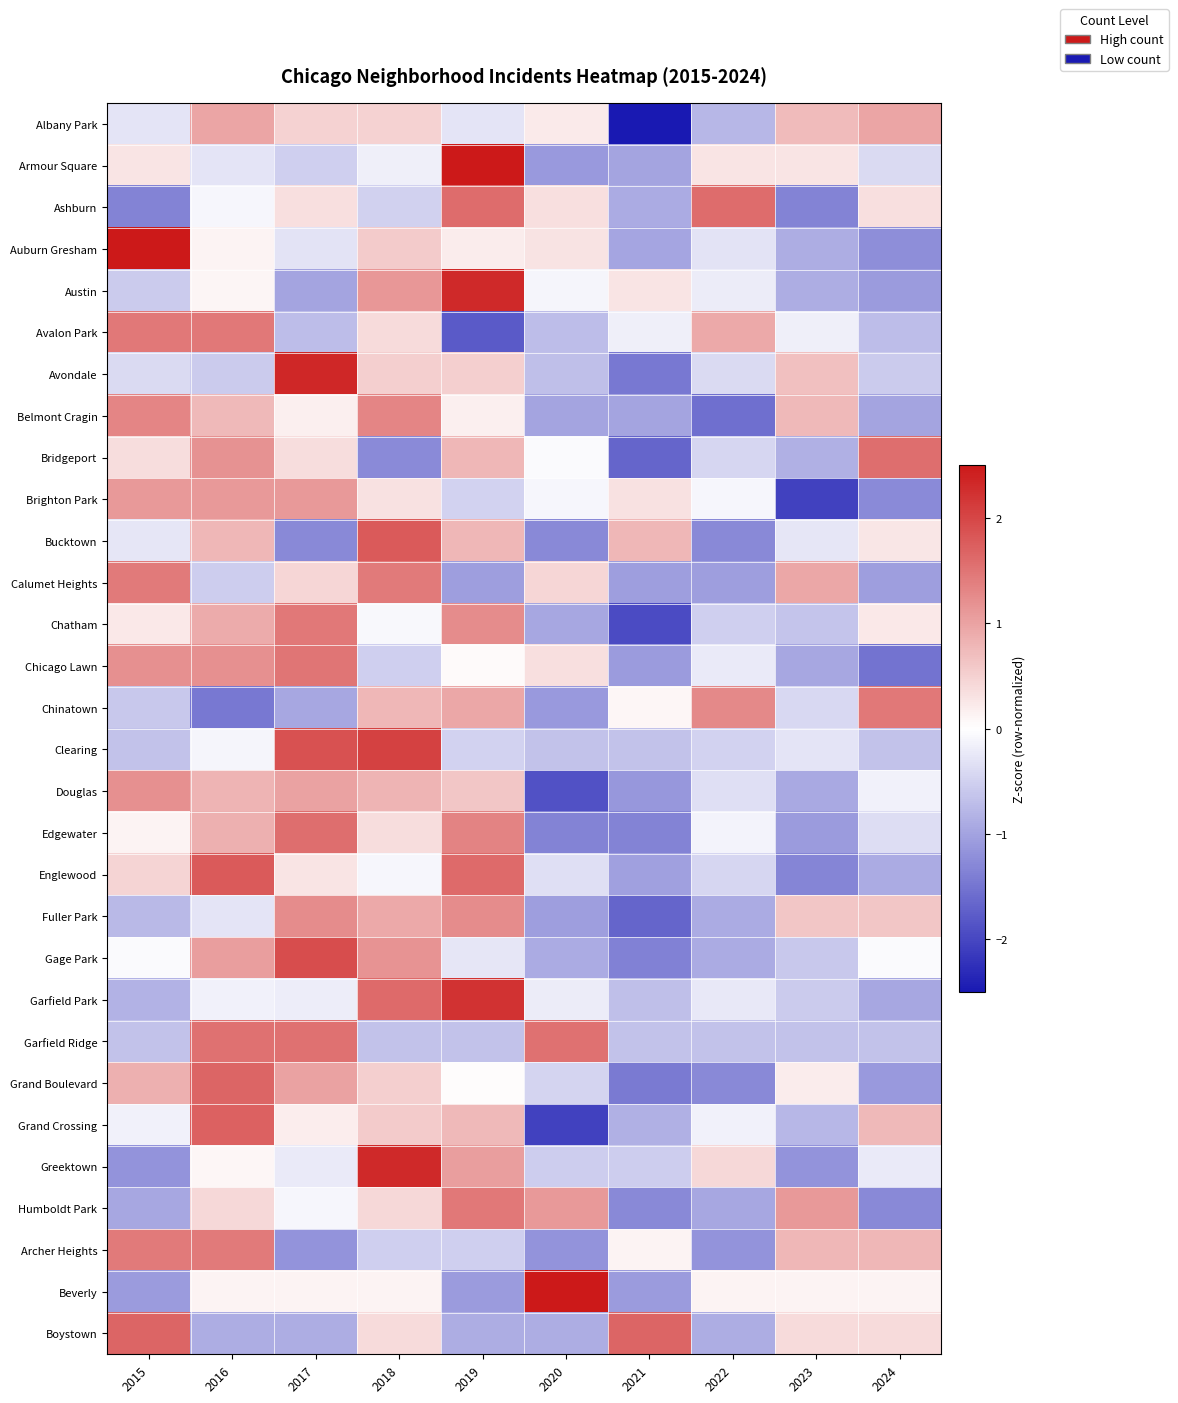

List the series in order of their peak value, lowest first.

Albany Park, Brighton Park, Douglas, Fuller Park, Belmont Cragin, Archer Heights, Calumet Heights, Chinatown, Humboldt Park, Chatham, Avalon Park, Chicago Lawn, Garfield Ridge, Edgewater, Bridgeport, Ashburn, Boystown, Grand Boulevard, Grand Crossing, Englewood, Bucktown, Gage Park, Clearing, Garfield Park, Greektown, Austin, Avondale, Auburn Gresham, Beverly, Armour Square